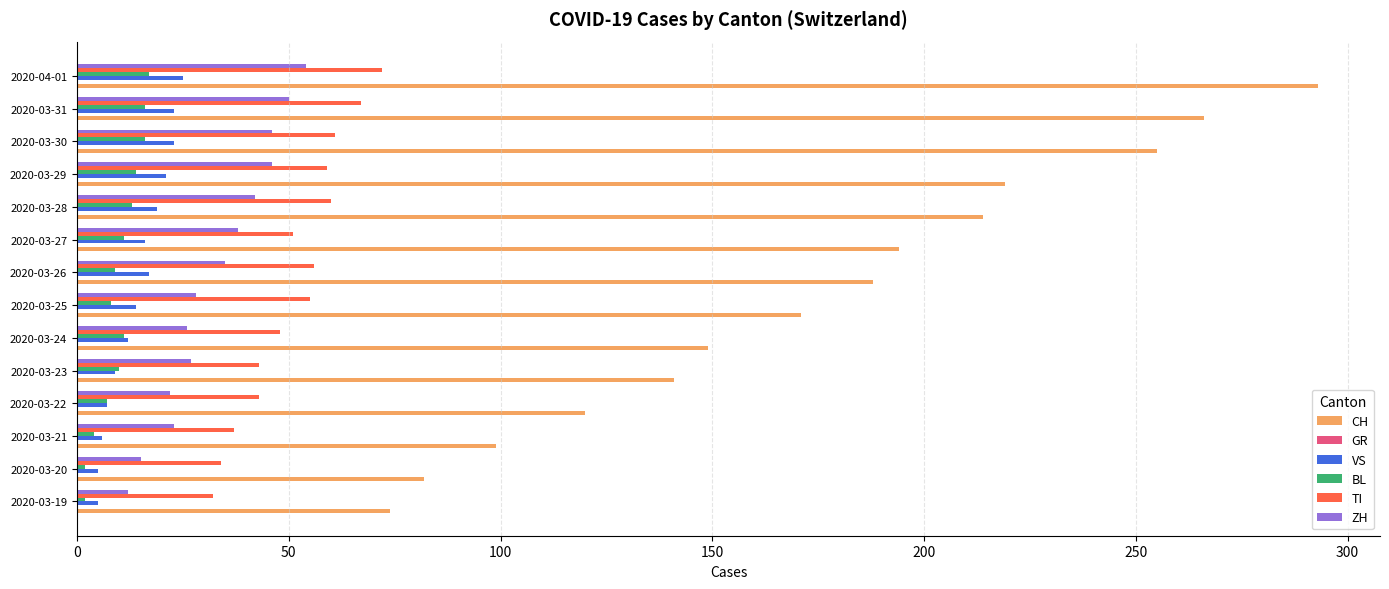

Between 2020-03-29 and 2020-04-01, which series saw the biggest shift?

CH